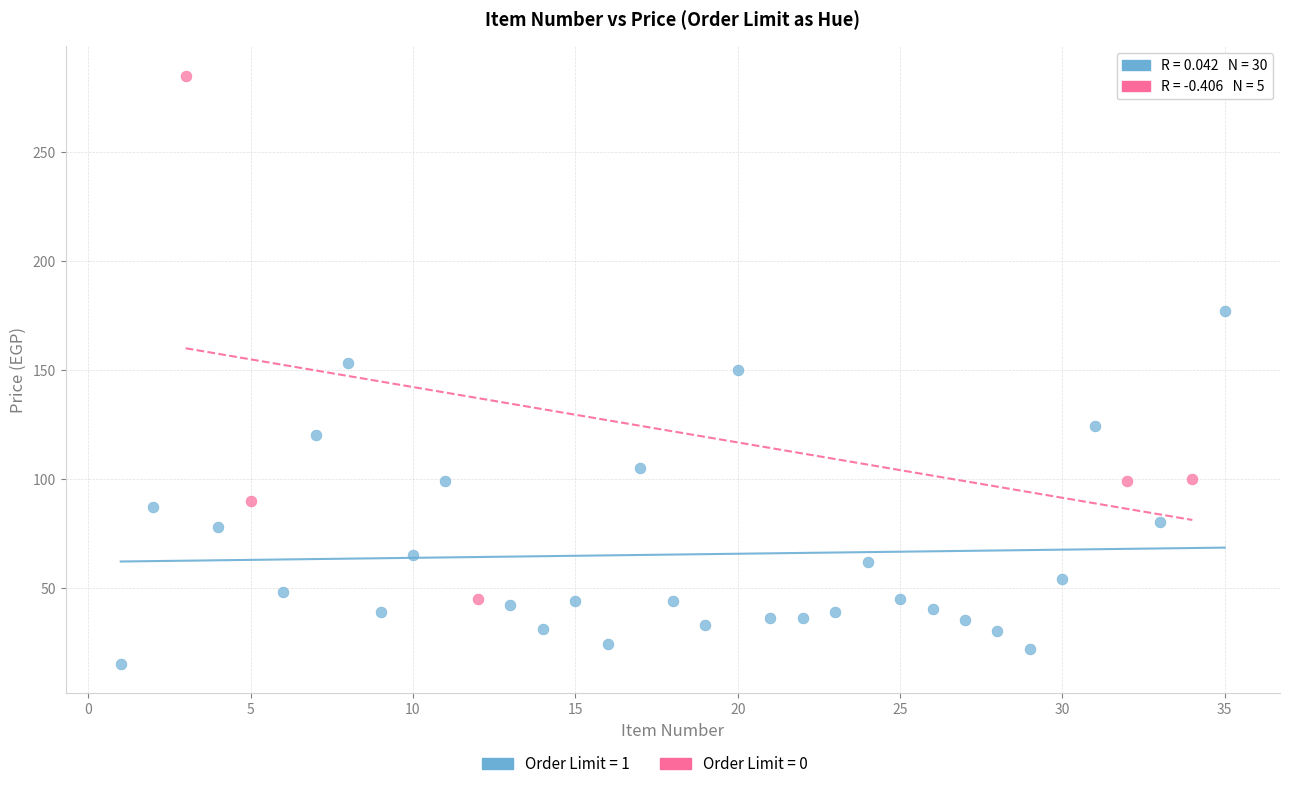

Which series contains the lowest Y value?

Order Limit = 1